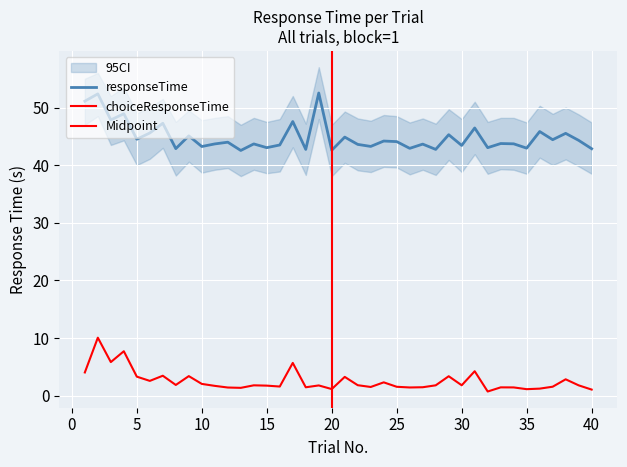

Between 21 and 36, which series saw the biggest shift?

choiceResponseTime